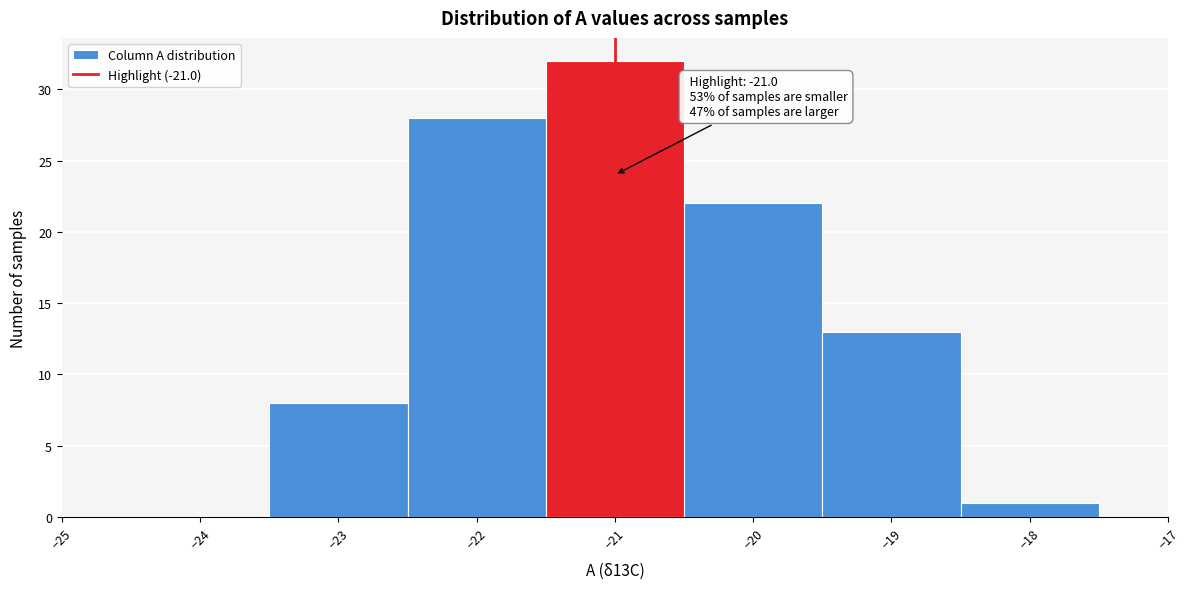

Which range on the x-axis has the tallest bar?

-21.5 to -20.5